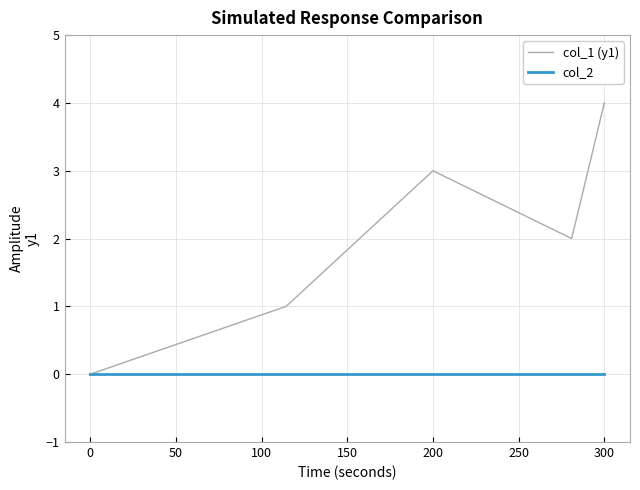

Which series has the largest range (max minus min)?

col_1 (y1)